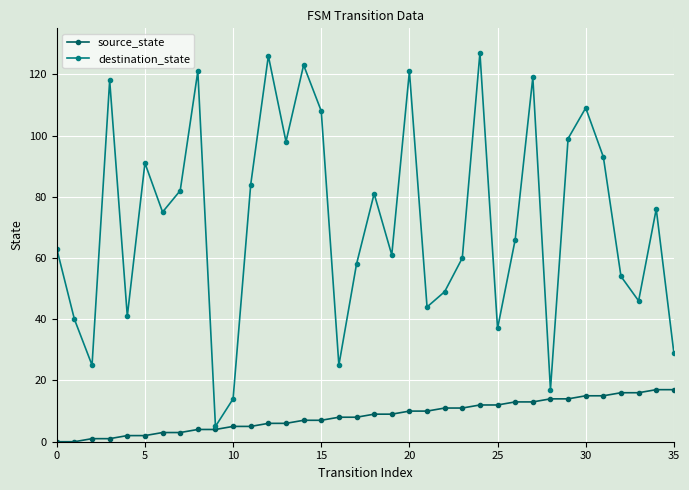

Which series has the widest spread of values?

destination_state